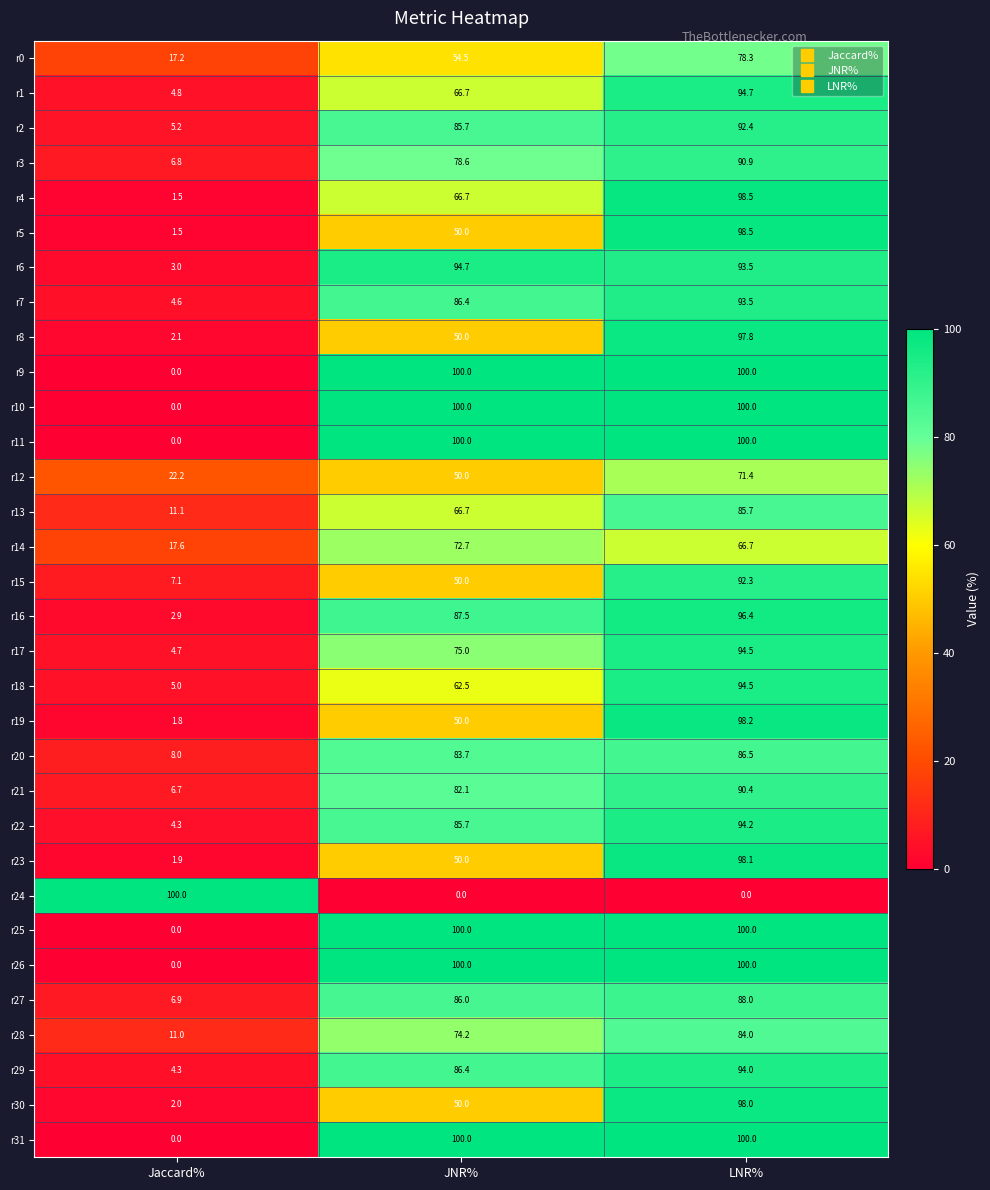

At which category is the sum across all series the highest?

LNR%